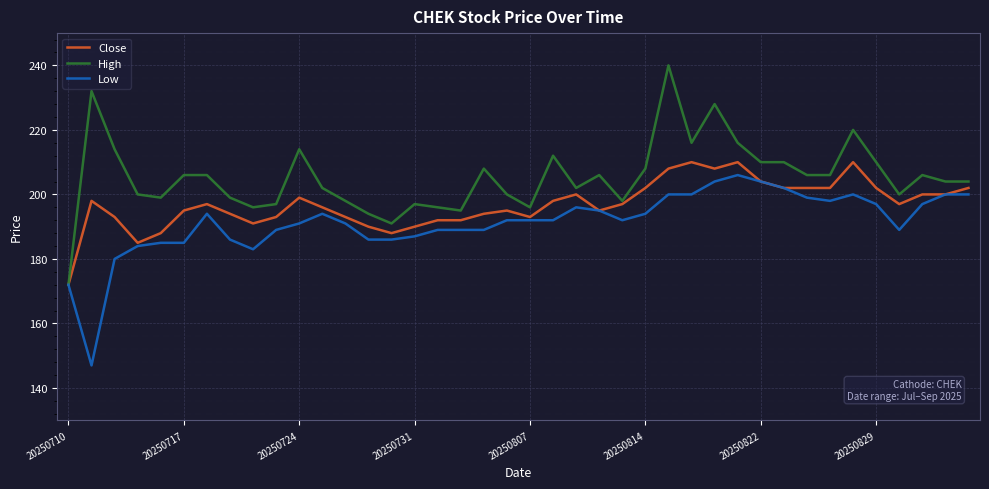

Does the chart have visible grid lines?

Yes